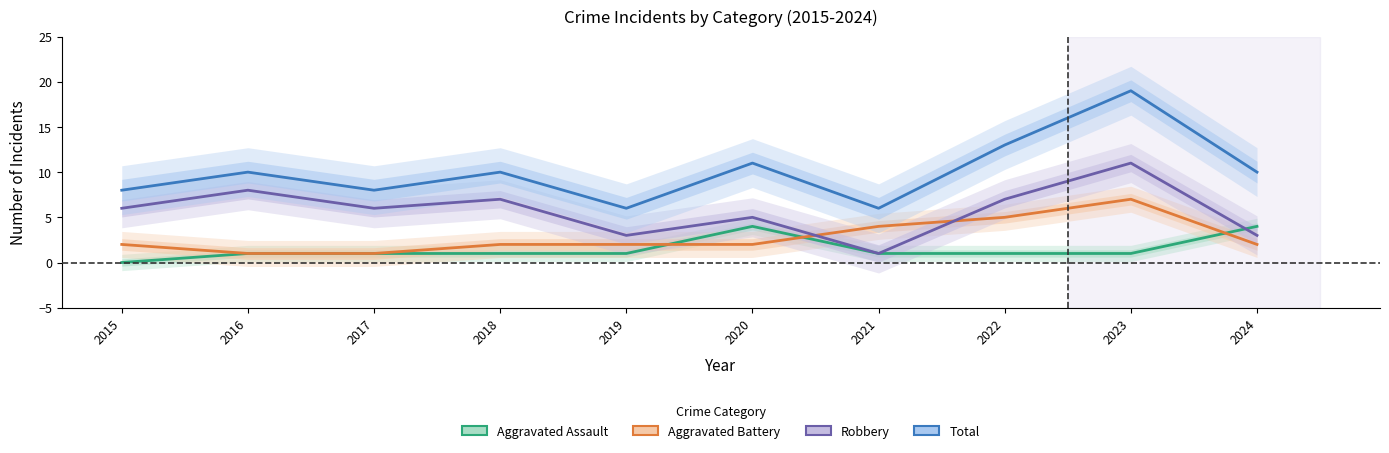

Reading left to right, transcribe all the data shown in this chart.

Aggravated Assault: 2015=0	2016=1	2017=1	2018=1	2019=1	2020=4	2021=1	2022=1	2023=1	2024=4
Aggravated Battery: 2015=2	2016=1	2017=1	2018=2	2019=2	2020=2	2021=4	2022=5	2023=7	2024=2
Robbery: 2015=6	2016=8	2017=6	2018=7	2019=3	2020=5	2021=1	2022=7	2023=11	2024=3
Total: 2015=8	2016=10	2017=8	2018=10	2019=6	2020=11	2021=6	2022=13	2023=19	2024=10